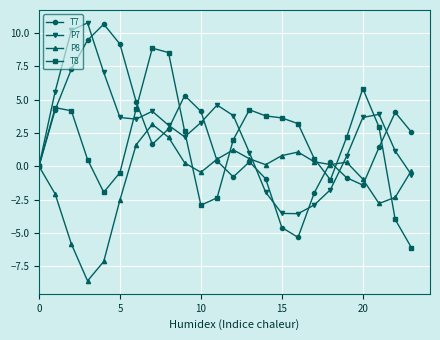

What is the value of the P7 point at the 21st from the left?

3.7